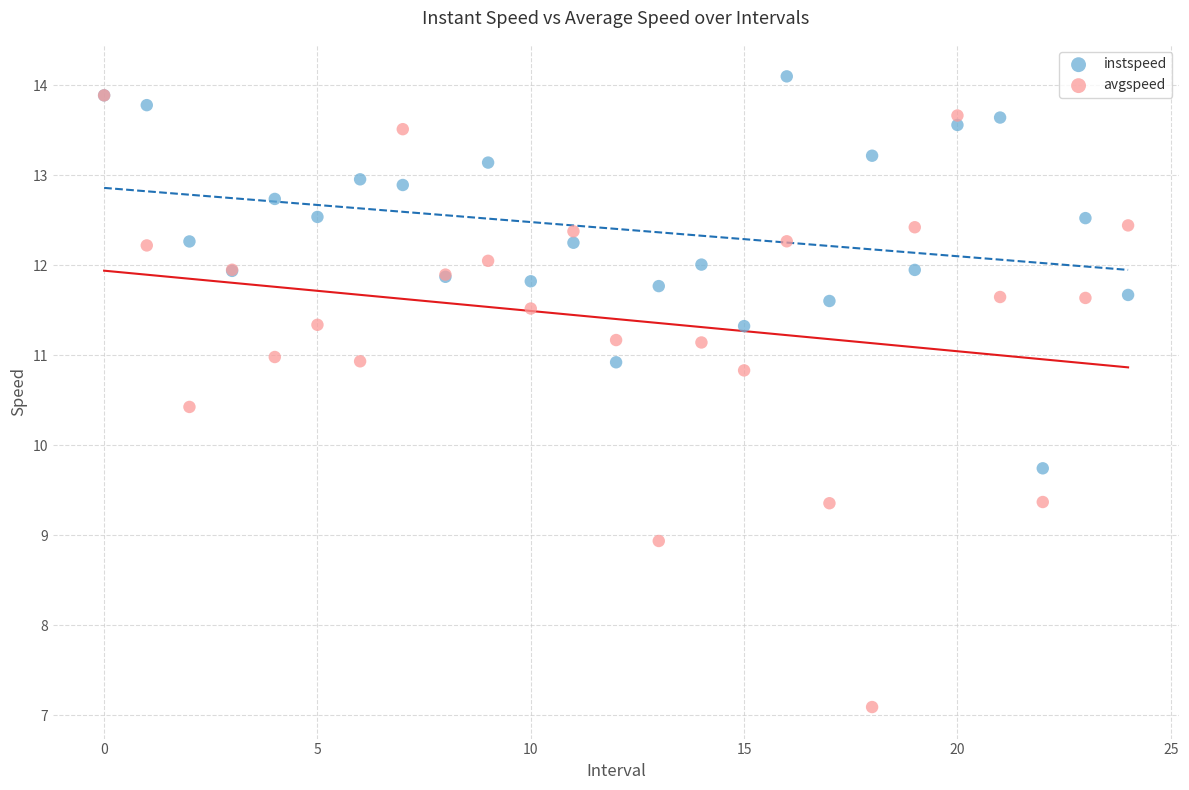

Which series contains the lowest Y value?

avgspeed